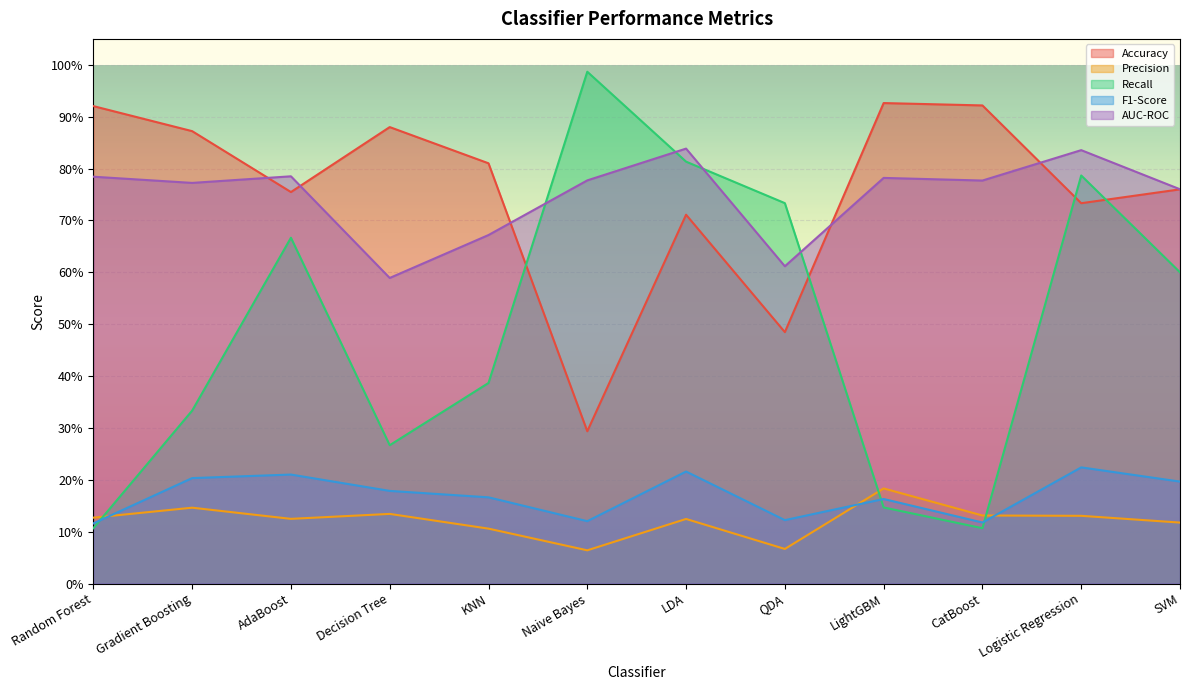

True or false: AUC-ROC and F1-Score intersect in this chart.

False